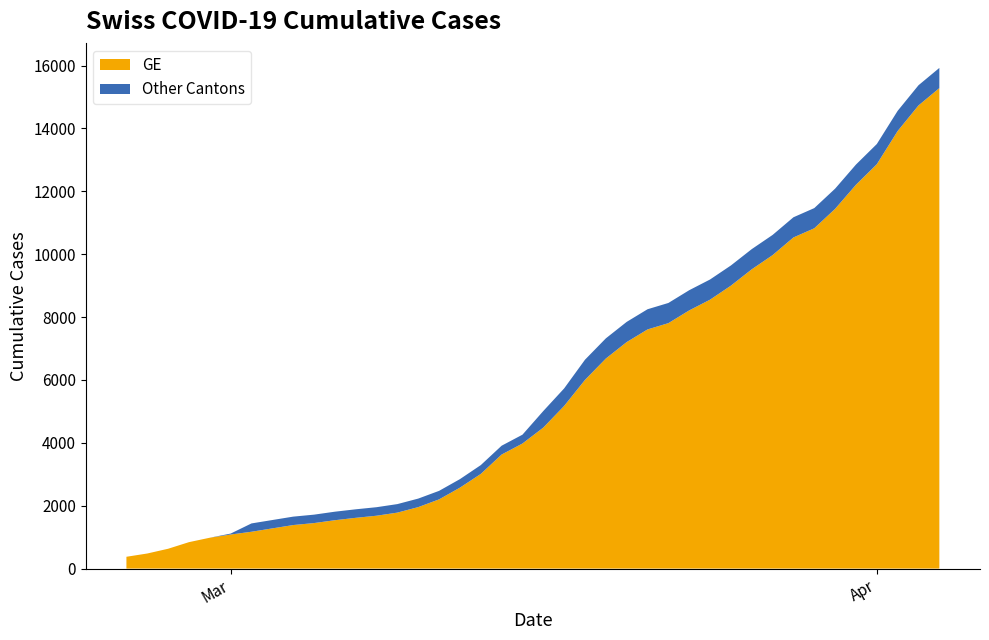

Reading left to right, transcribe all the data shown in this chart.

GE: 375	479	630	840	981	1083	1171	1278	1384	1447	1538	1614	1681	1780	1955	2201	2574	3010	3627	3978	4485	5174	6002	6681	7205	7607	7807	8213	8554	9000	9520	9971	10533	10825	11444	12210	12863	13919	14733	15284
CH: 375	479	630	840	981	1113	1436	1544	1652	1715	1809	1885	1952	2051	2226	2472	2845	3291	3908	4259	5012	5731	6644	7323	7847	8249	8449	8855	9196	9642	10162	10613	11175	11467	12086	12852	13505	14561	15375	15926